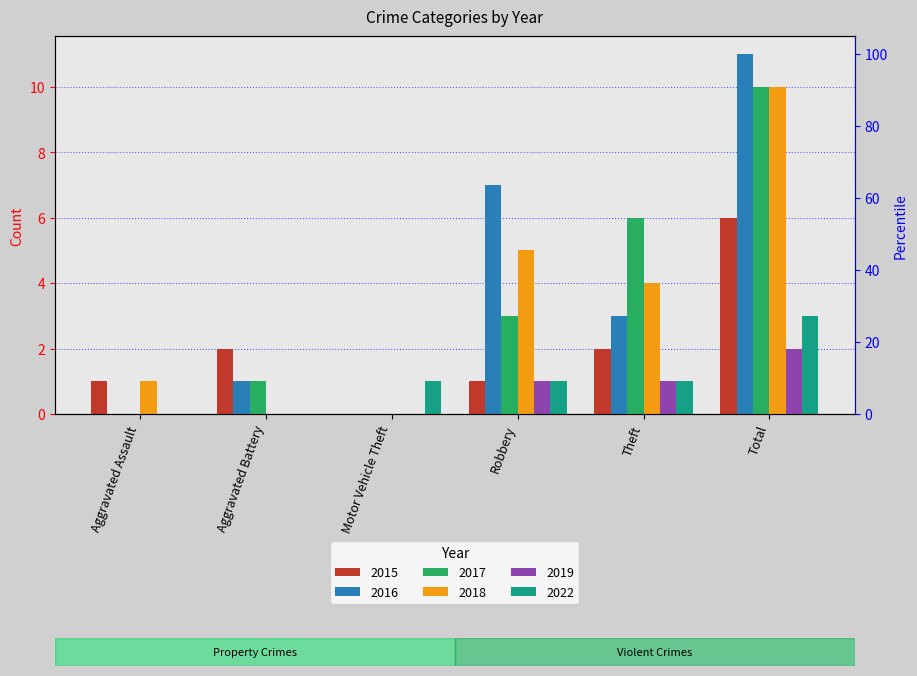

Rank the series by their maximum value, from lowest to highest.

2019, 2022, 2015, 2017, 2018, 2016